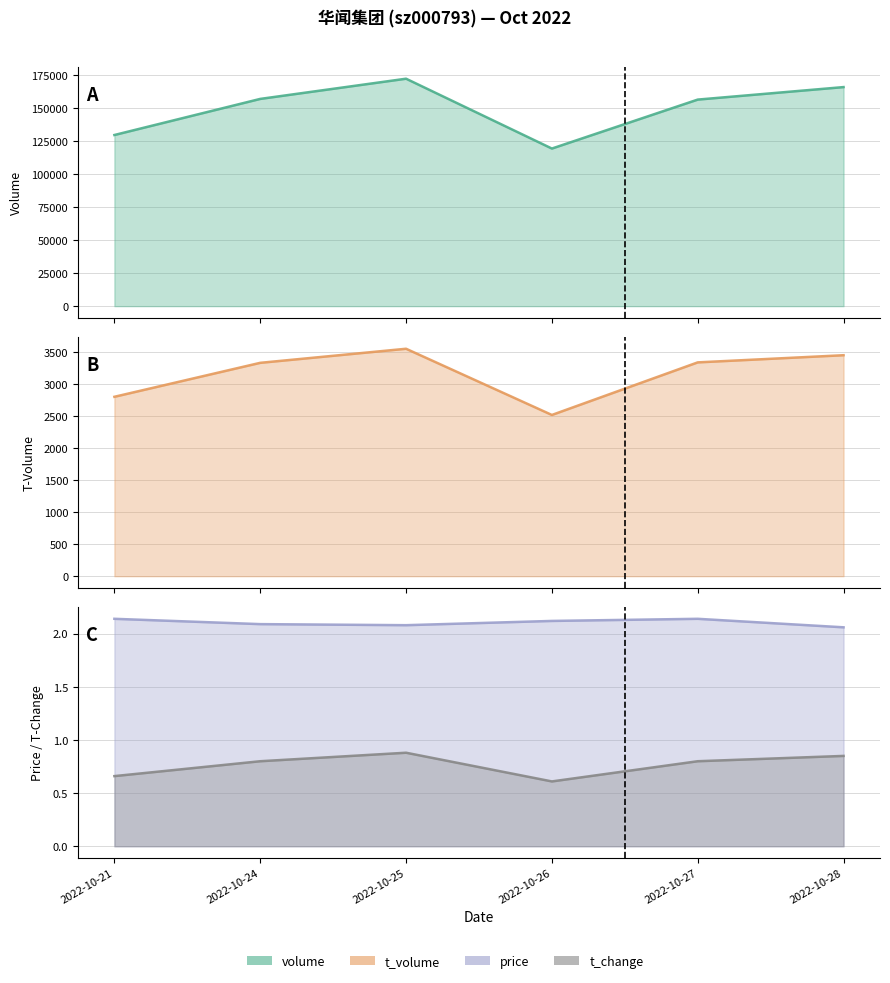

Is the value of volume line at 2022-10-28 greater than the value of price line at 2022-10-26?

Yes